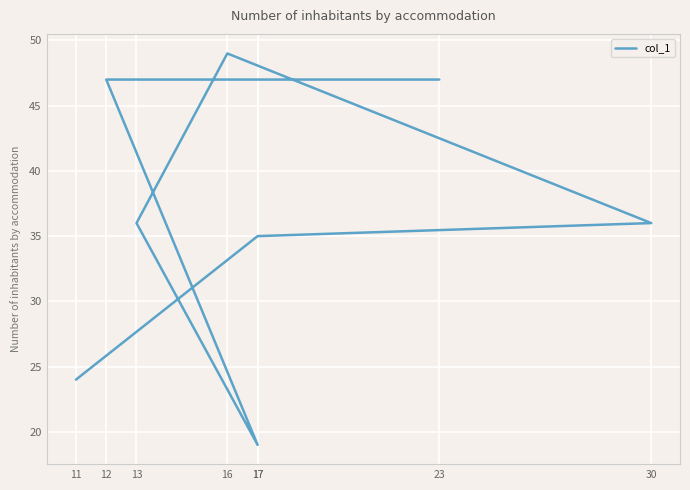

List the labels in order of value, largest first.

16, 12, 23, 30, 13, 17, 11, 17